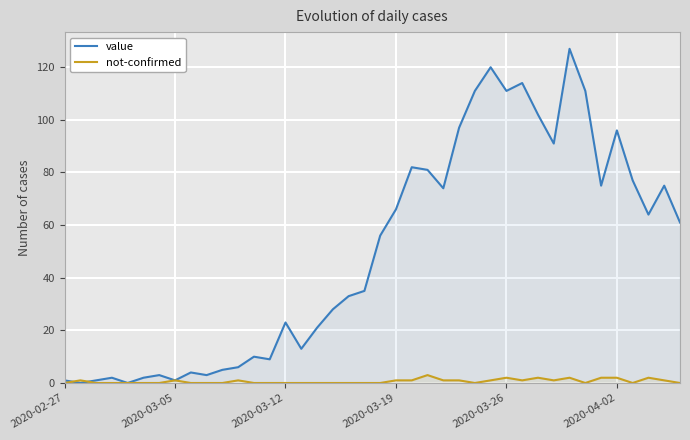

The value of not-confirmed at 34 is 2. True or false?

True